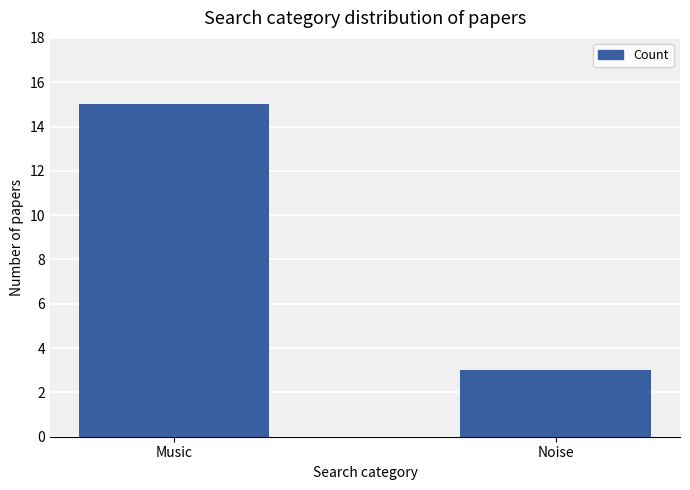

What is the sum of the values at Music and Noise?

18